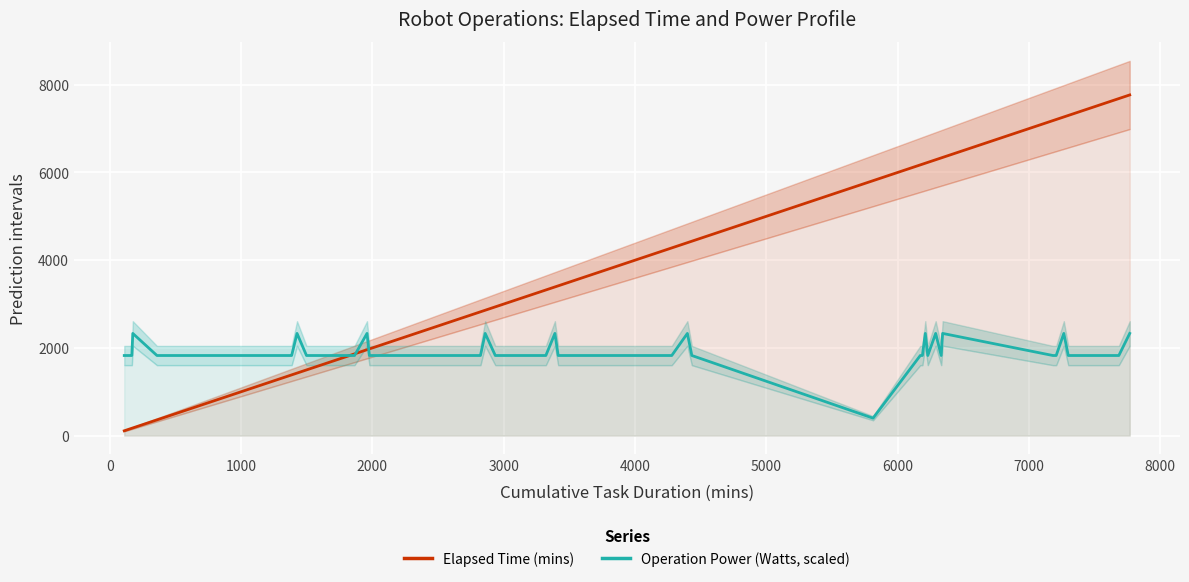

True or false: Operation Power (Watts, scaled) has more than 2 points higher than both neighbors.

True